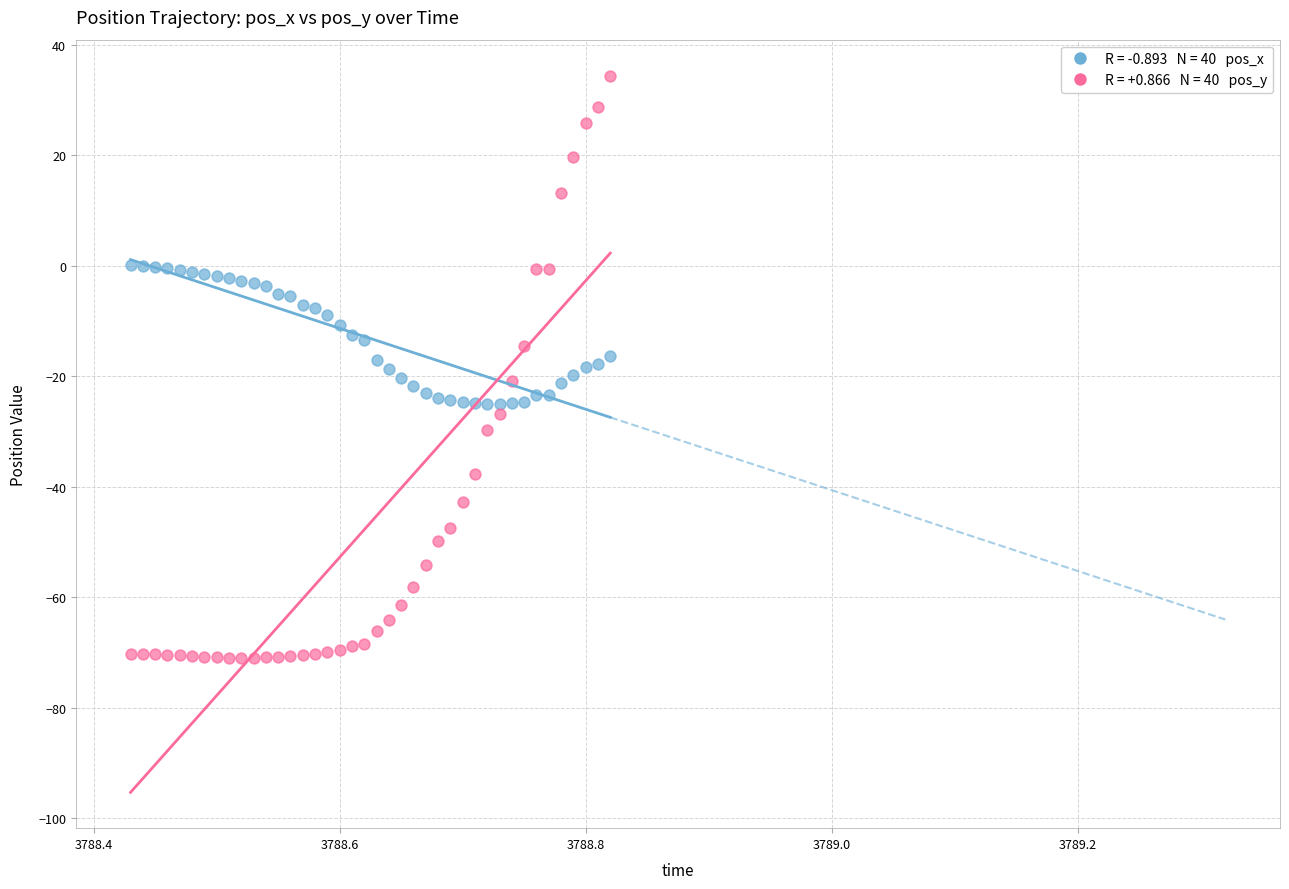

Across all data points, what is the range of X values (max minus min)?

0.4